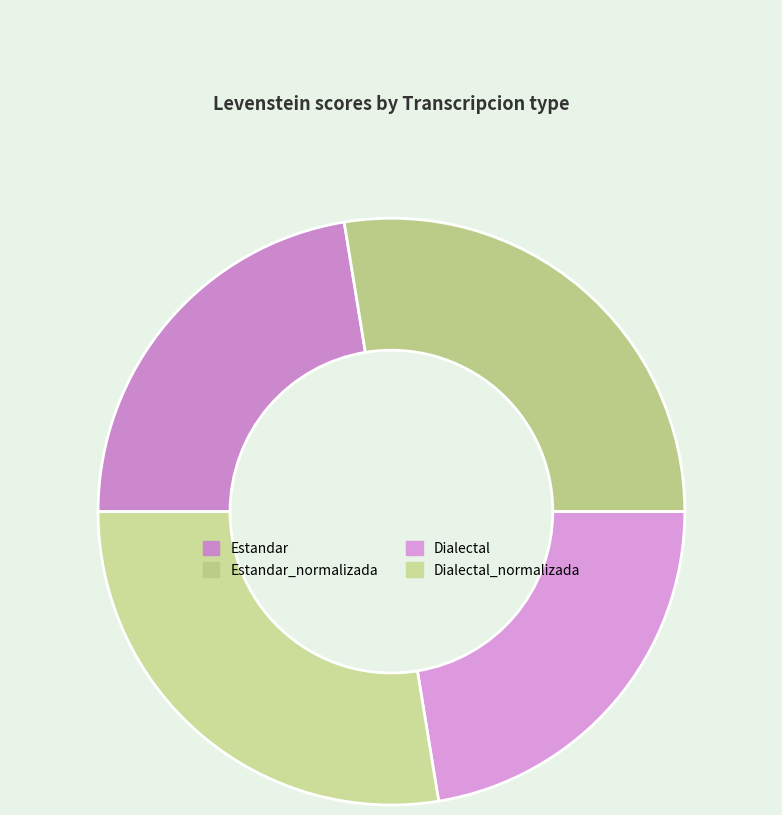

Is the sum of Estandar and Dialectal greater than half?

No